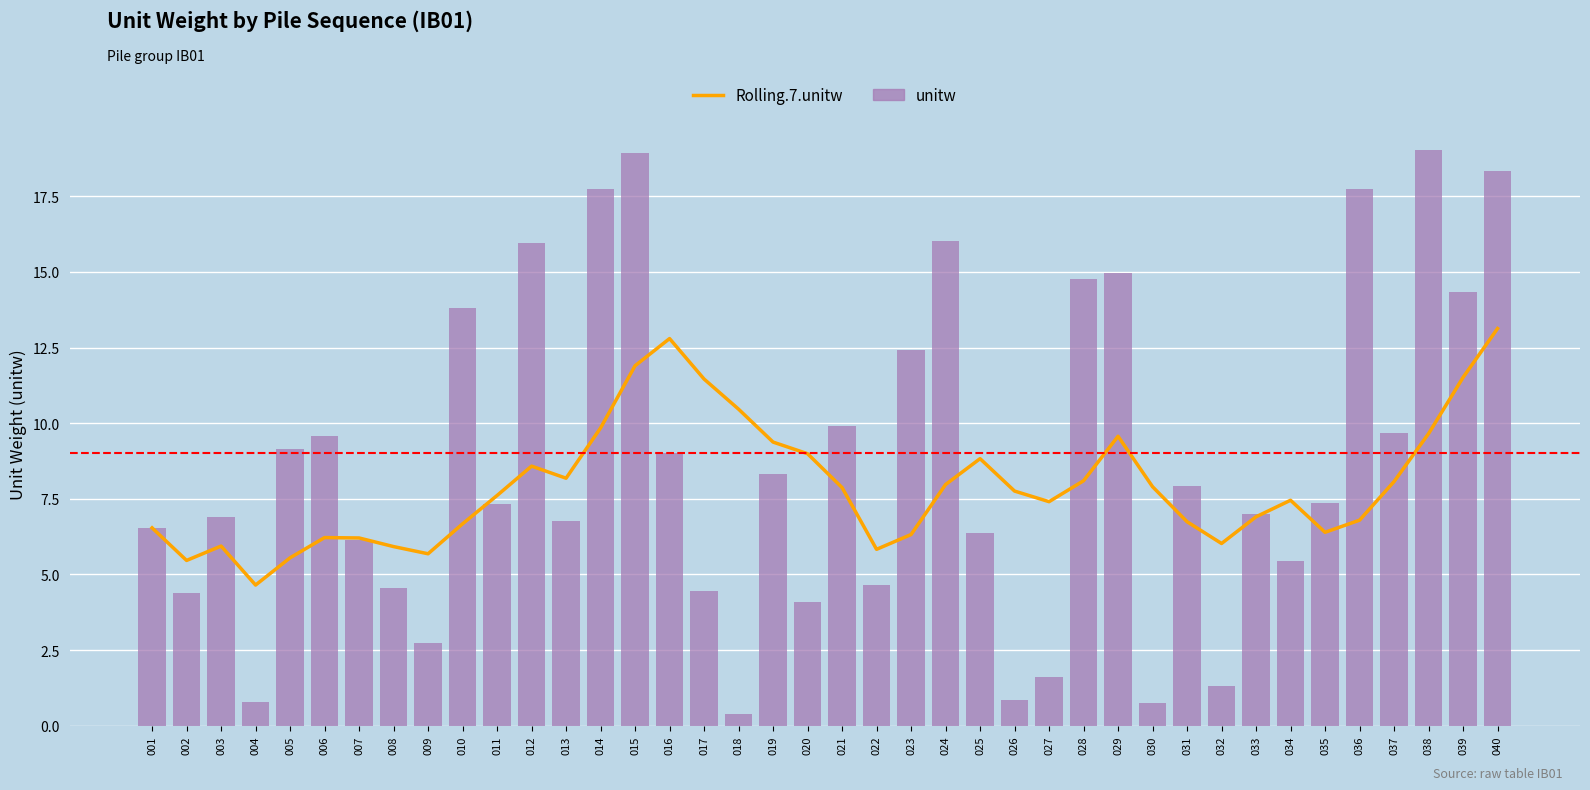

At which label is unitw closest to 9?

016